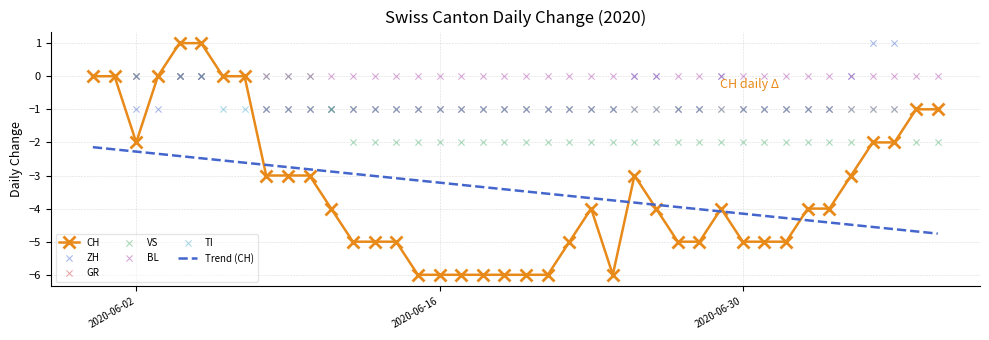

The CH series shows -2 at 2020-06-02. True or false?

True